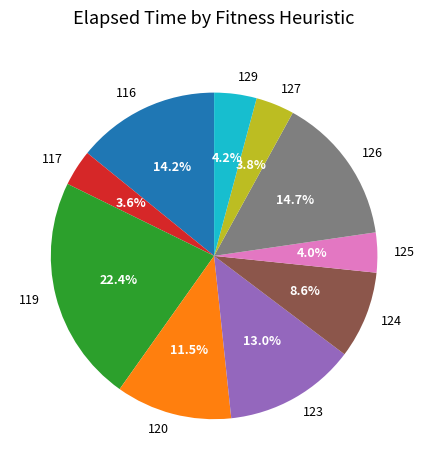

Does 123 represent more than half of the total?

No